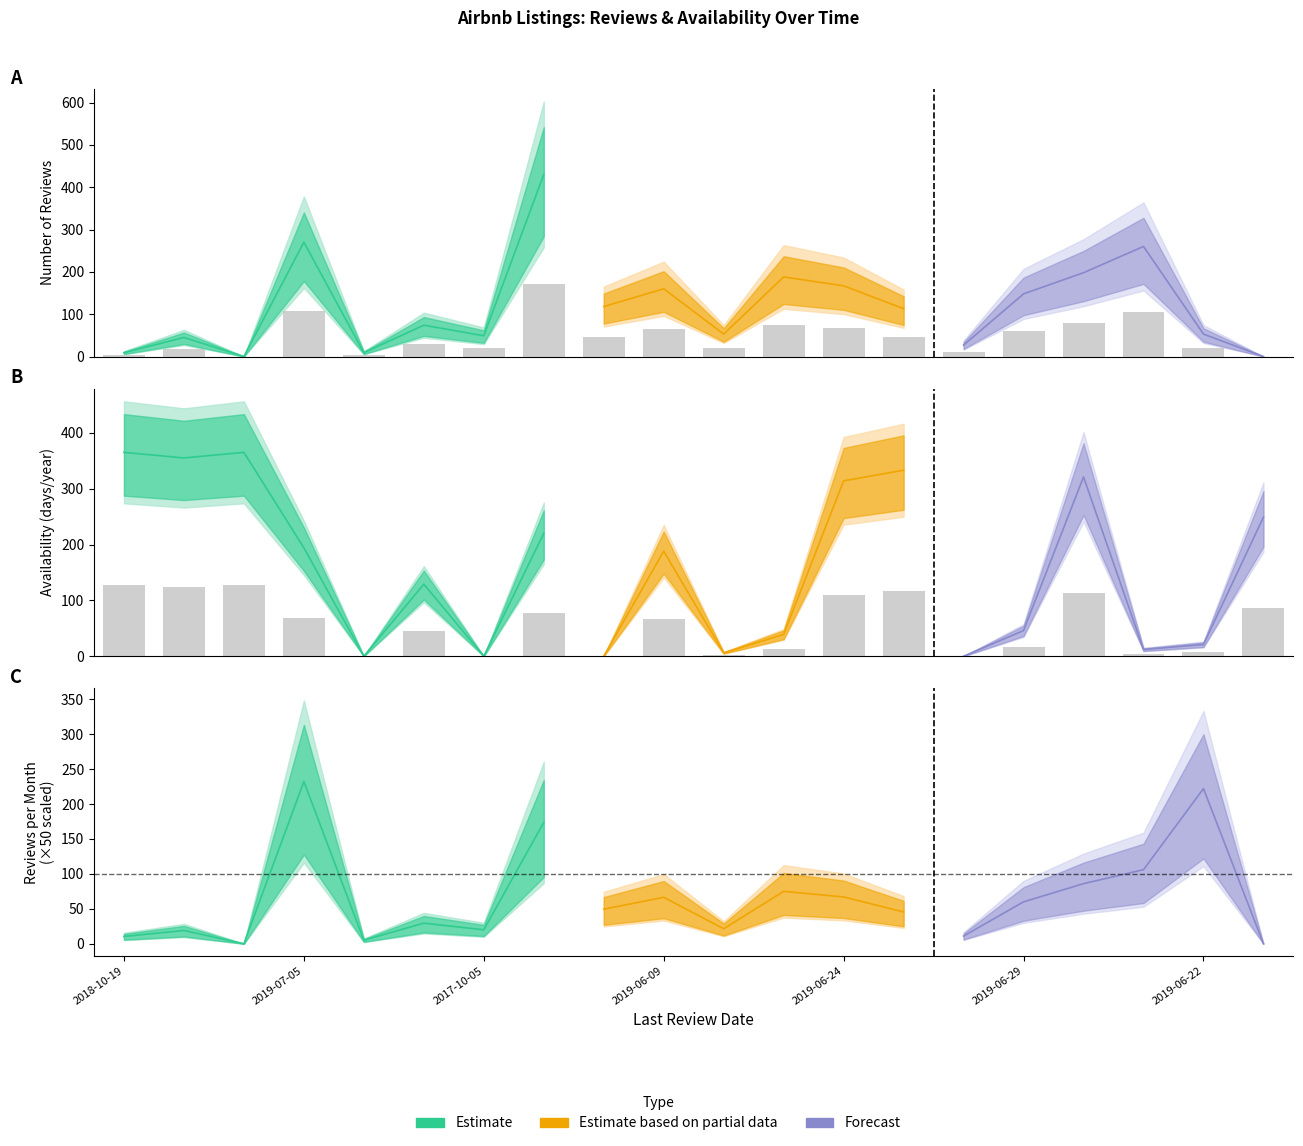

The number_of_reviews series shows 75.2 at 2019-06-23. True or false?

True